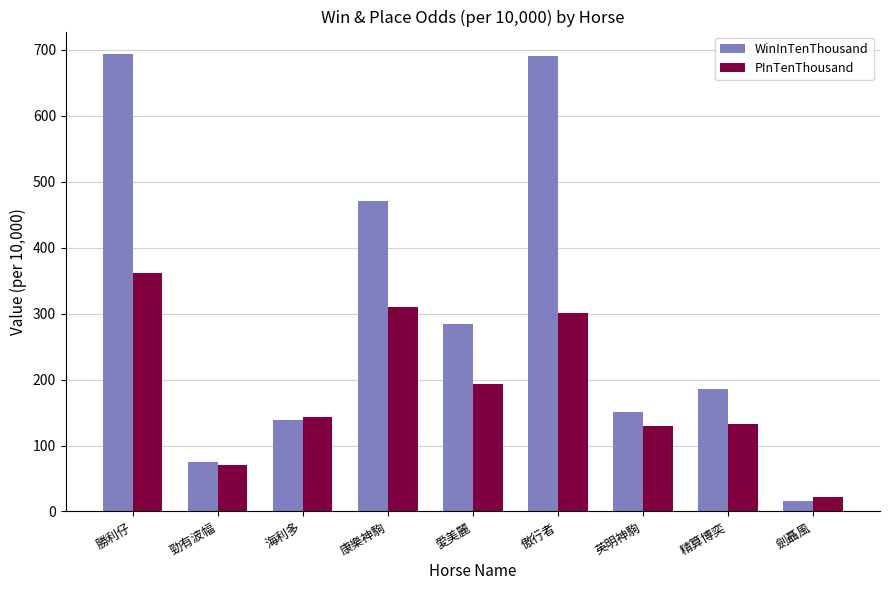

What is the spread (max minus min) of values at 海利多?

4